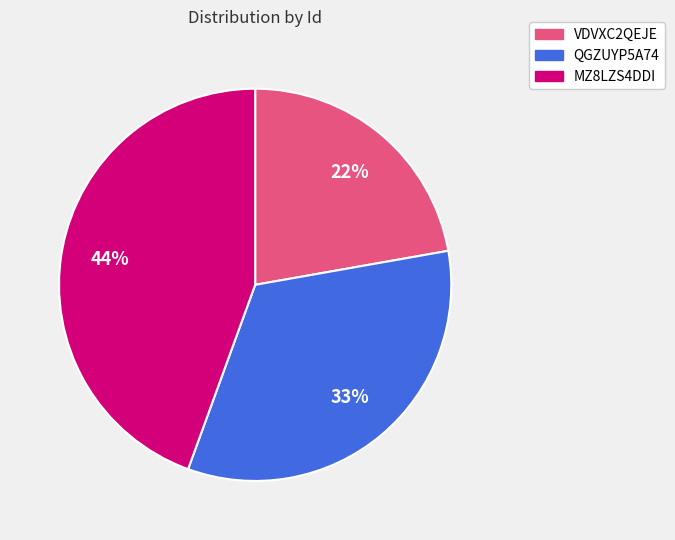

What percentage is the QGZUYP5A74 slice, to the nearest percent?

33%